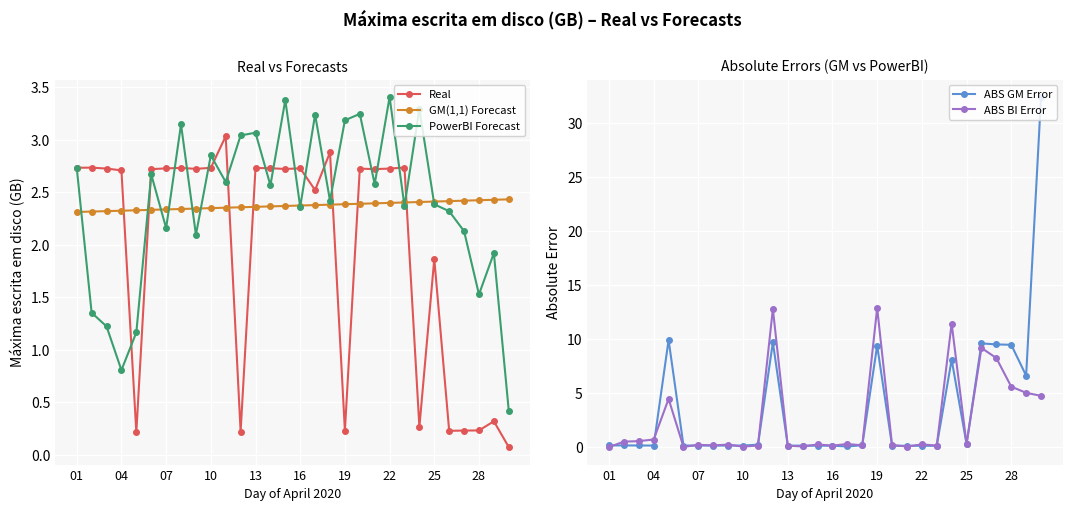

The value of Real at 04 is 1.8. True or false?

False